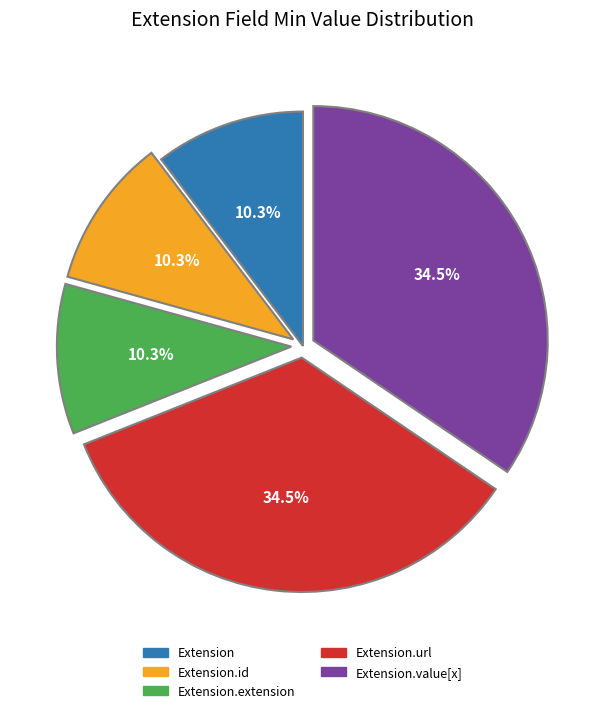

Does any single category account for the majority?

No